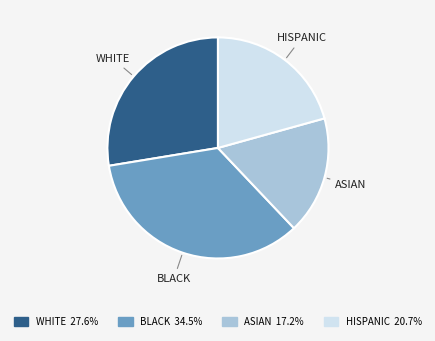

Is there a majority slice in this chart?

No